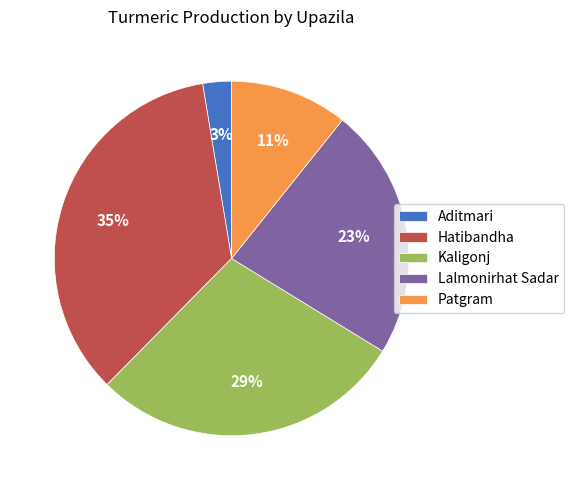

What percentage is the Aditmari slice, to the nearest percent?

3%